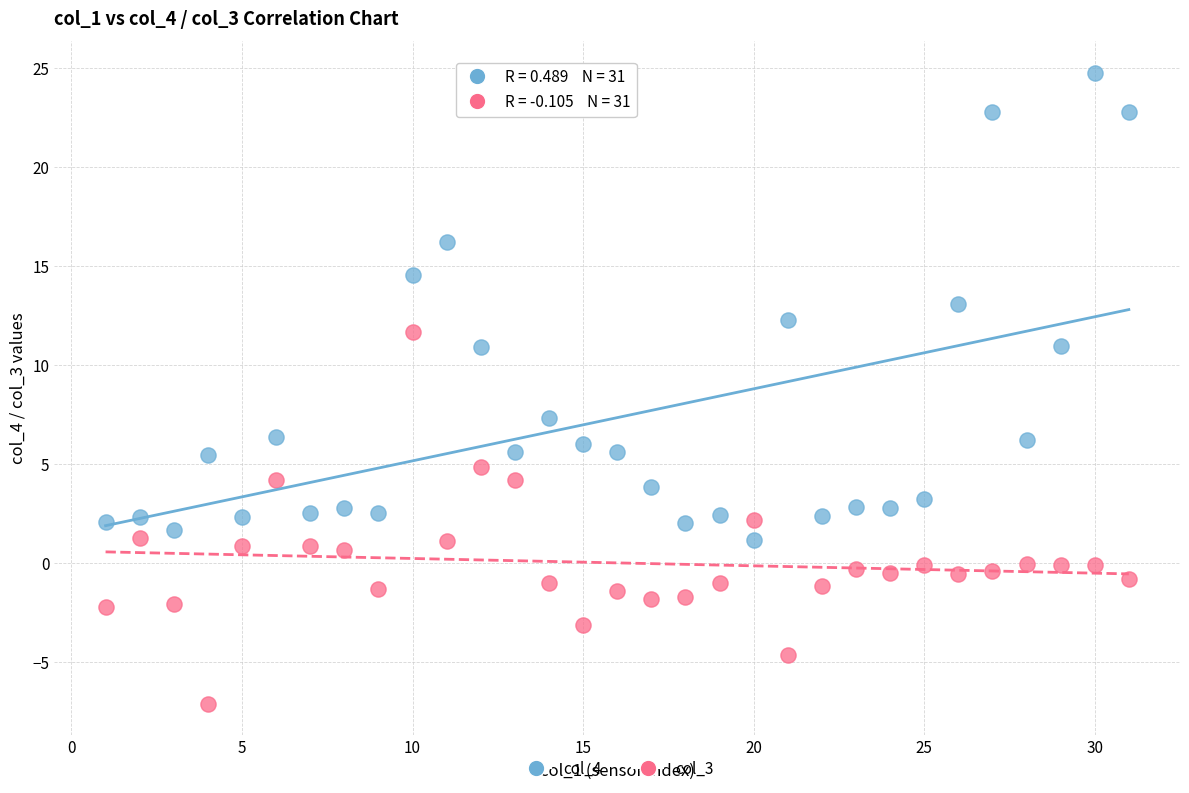

Which series contains the highest Y value?

col_4